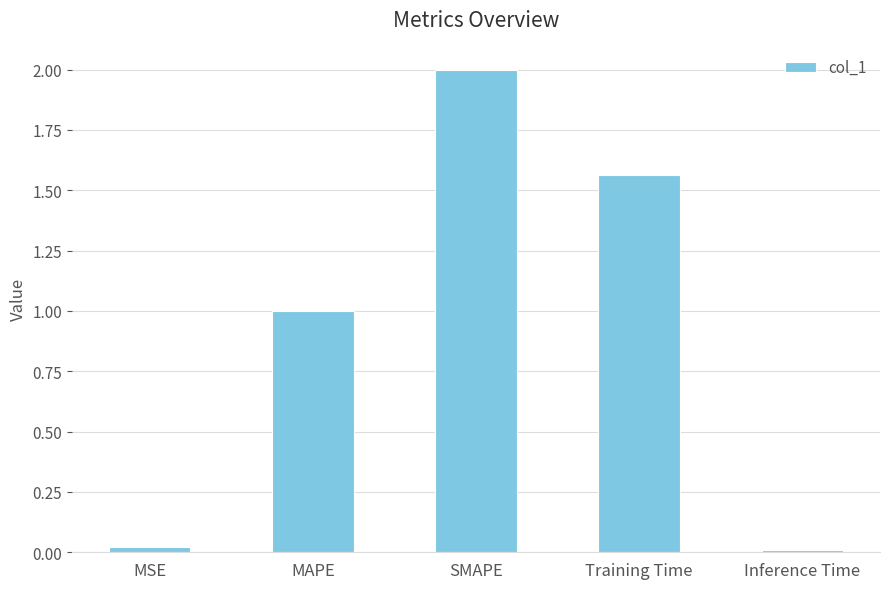

What is the difference between the maximum and minimum values?

2.0